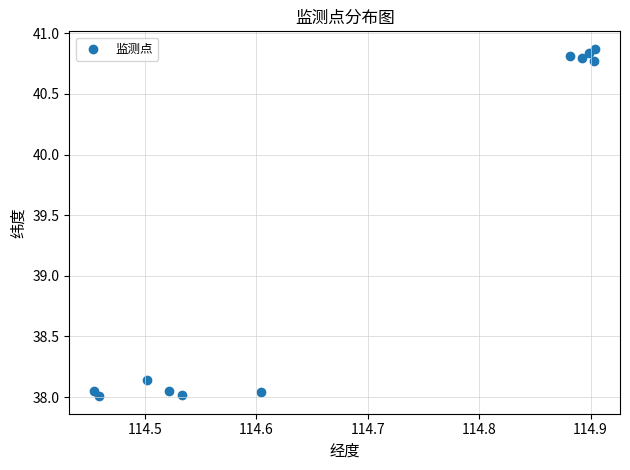

What is the range of X values (max minus min)?

0.4